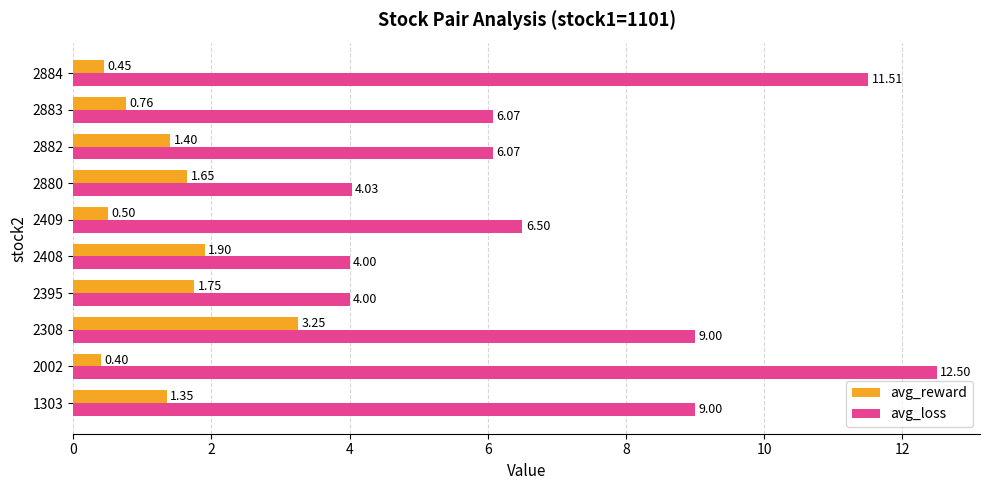

List the series in order of their peak value, highest first.

avg_loss, avg_reward